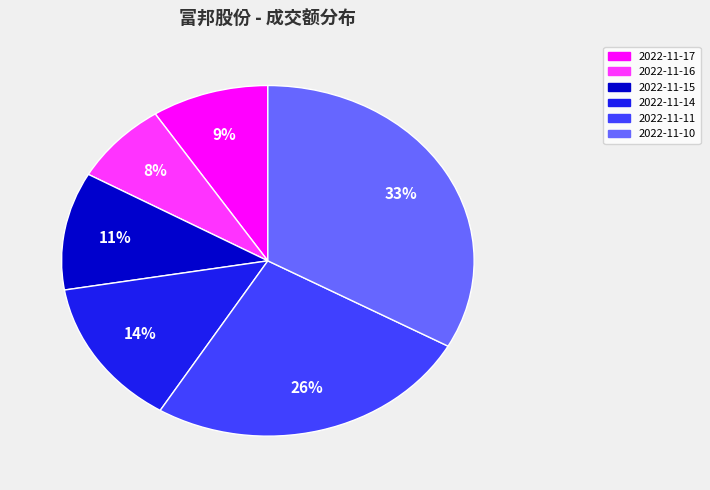

What is the largest slice in the pie chart?

2022-11-10